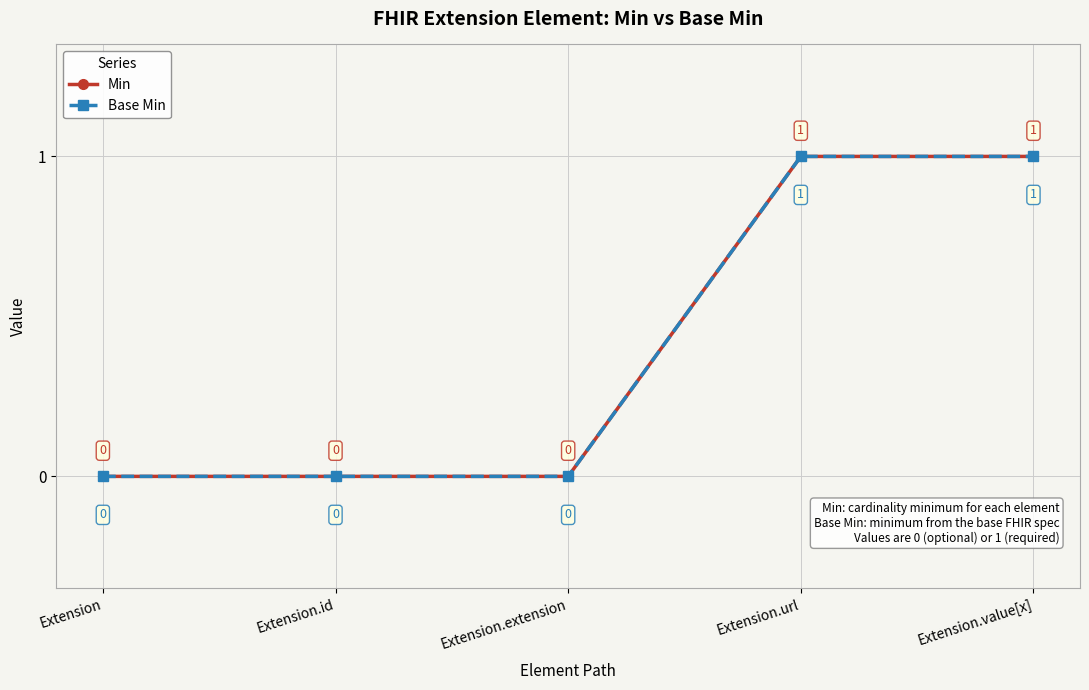

Does the chart have visible grid lines?

Yes